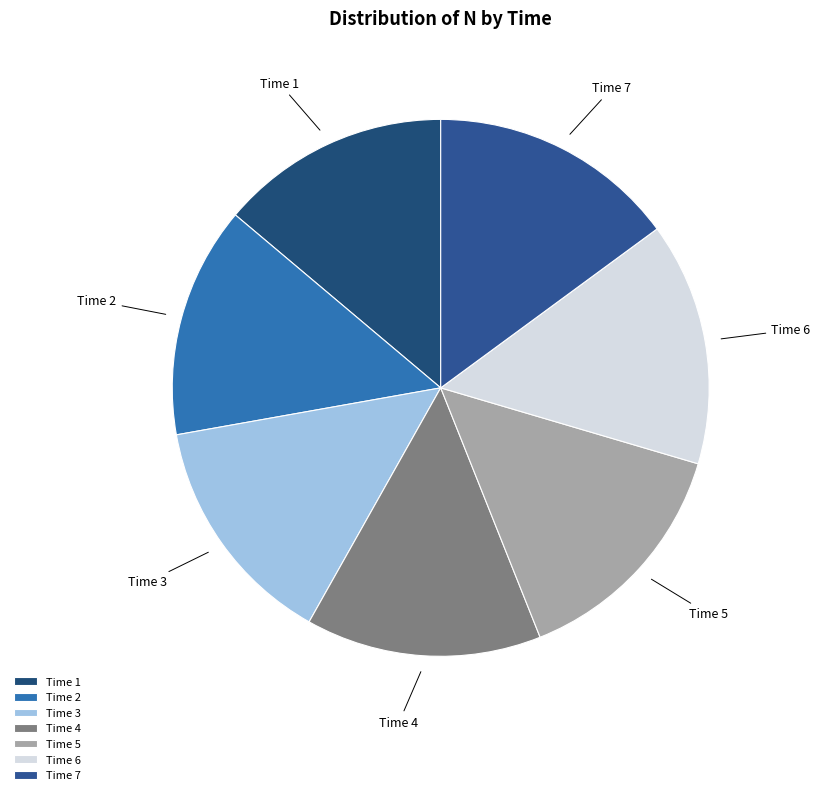

The Time 3 slice represents 4% of the pie. True or false?

False